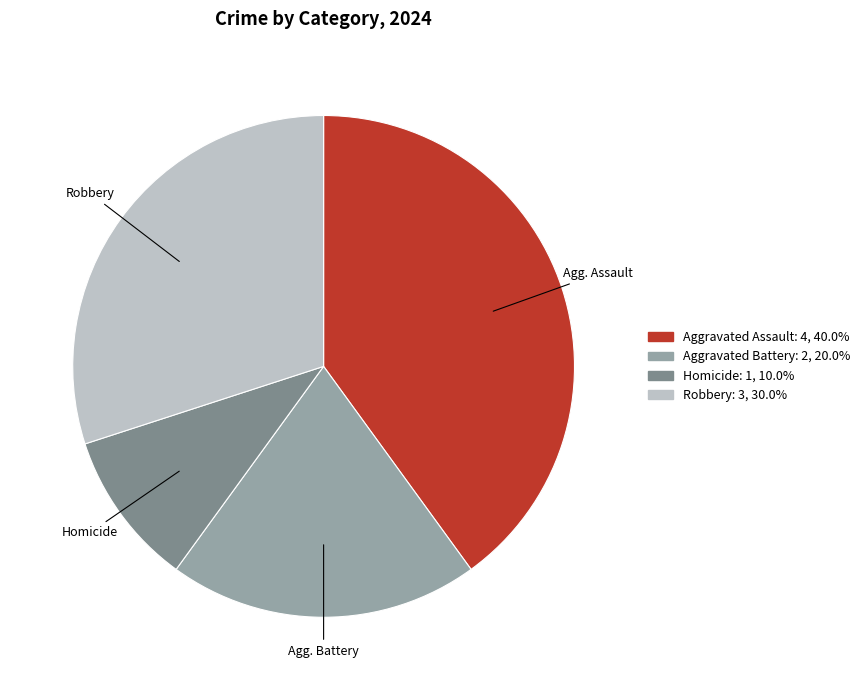

Rank the categories by value from lowest to highest.

Homicide, Aggravated Battery, Robbery, Aggravated Assault